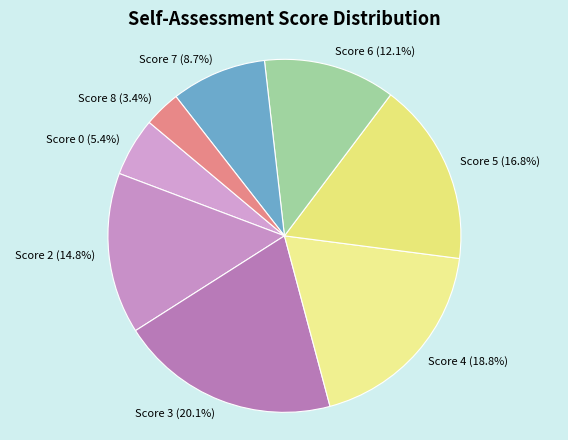

Which category has the biggest portion of the pie?

Score 3